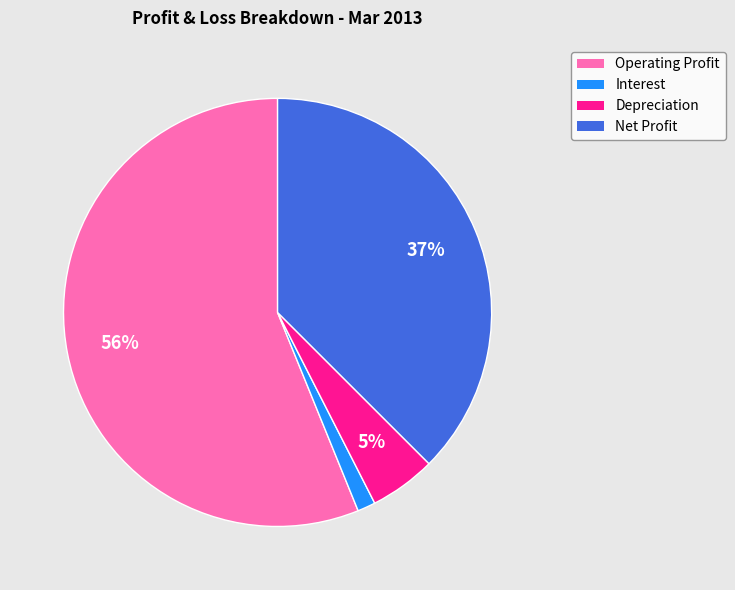

Rank the categories by value from highest to lowest.

Operating Profit, Net Profit, Depreciation, Interest